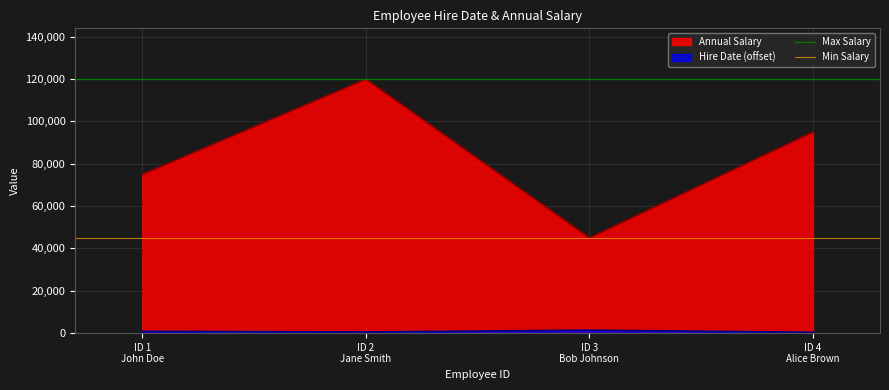

What is the minimum value shown in the chart?

45000